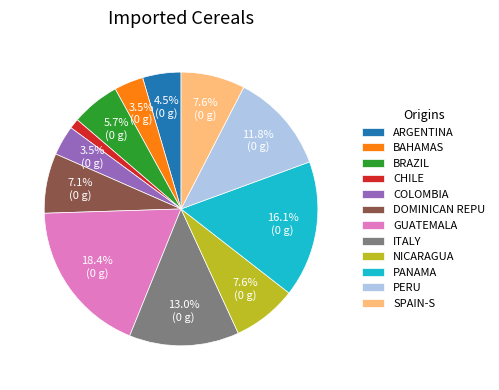

How many segments does this pie chart have?

12